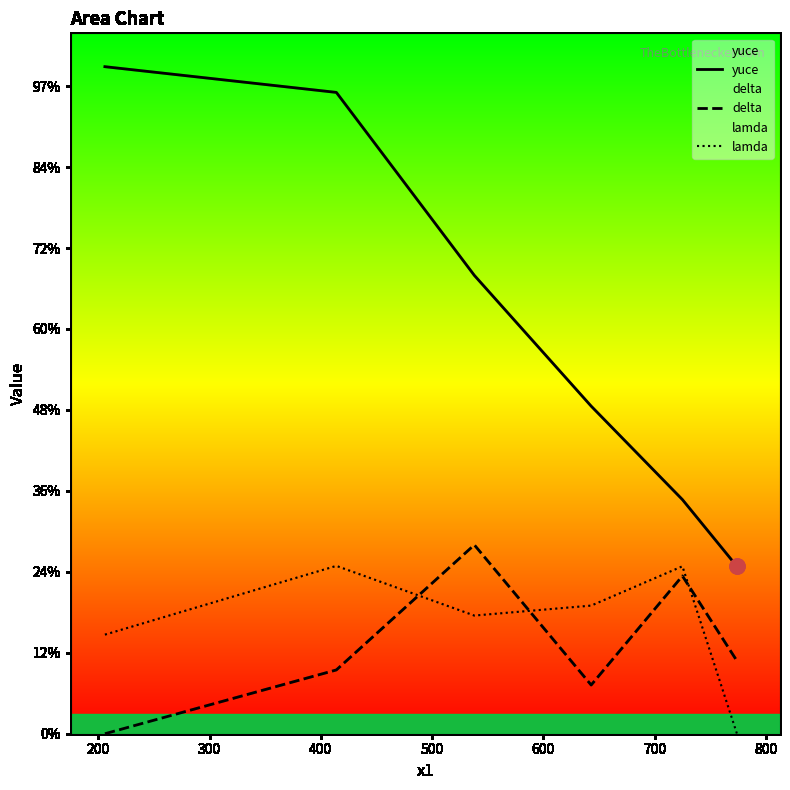

Which series reaches the minimum Y coordinate?

delta